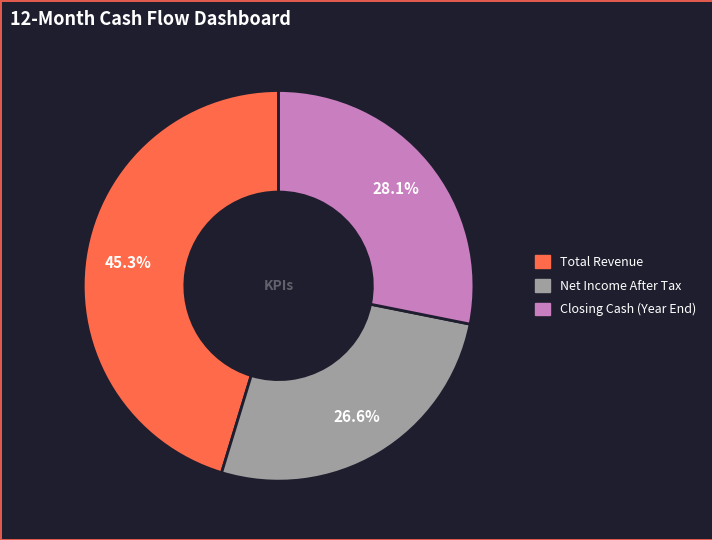

Rank the categories by value from lowest to highest.

Net Income After Tax, Closing Cash (Year End), Total Revenue